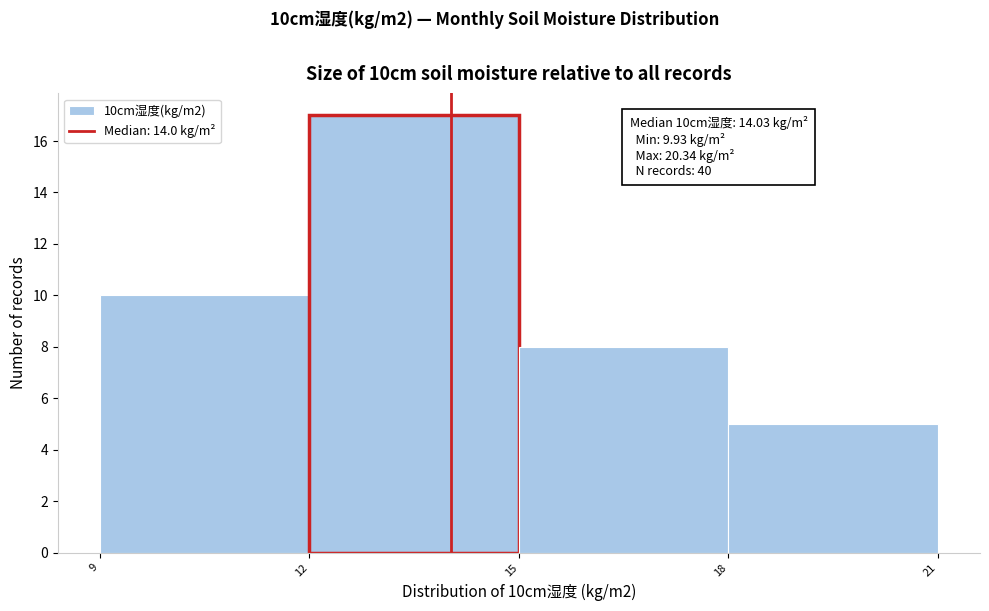

Over which range of the x-axis is the bar tallest?

12 to 15